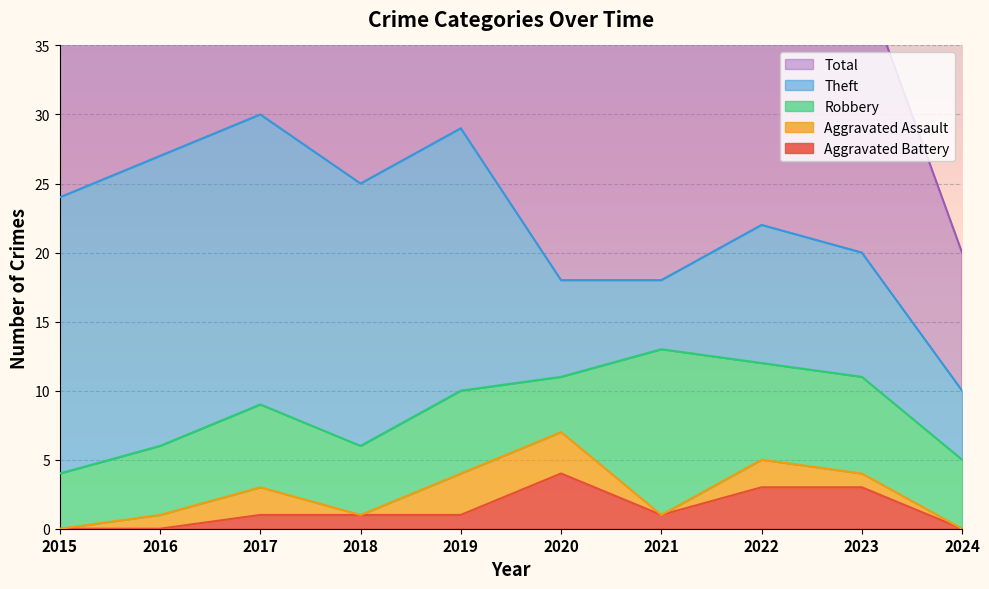

At which label does Theft reach its peak?

2016